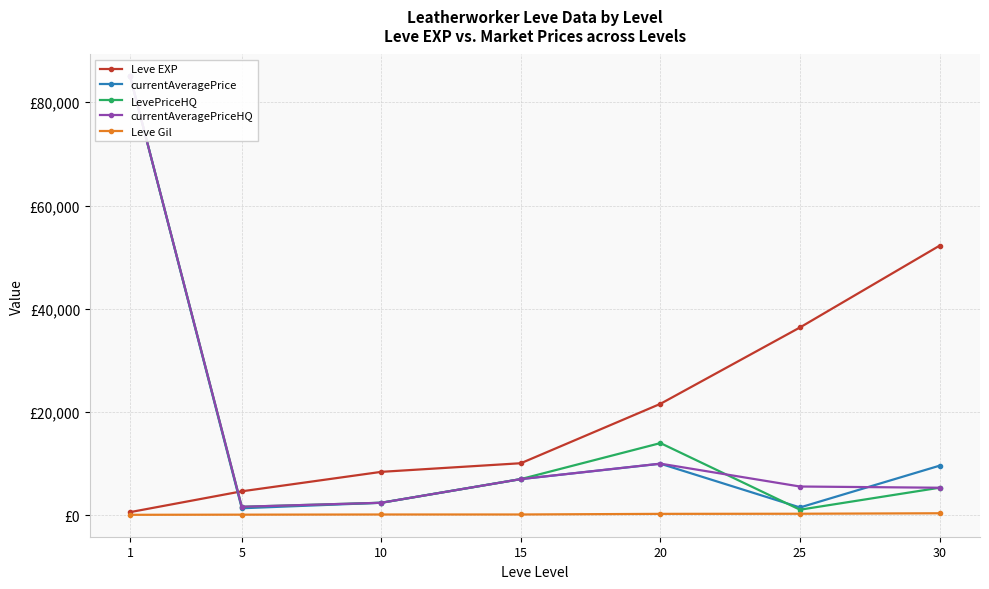

What is the sum of all currentAveragePriceHQ values?

117096